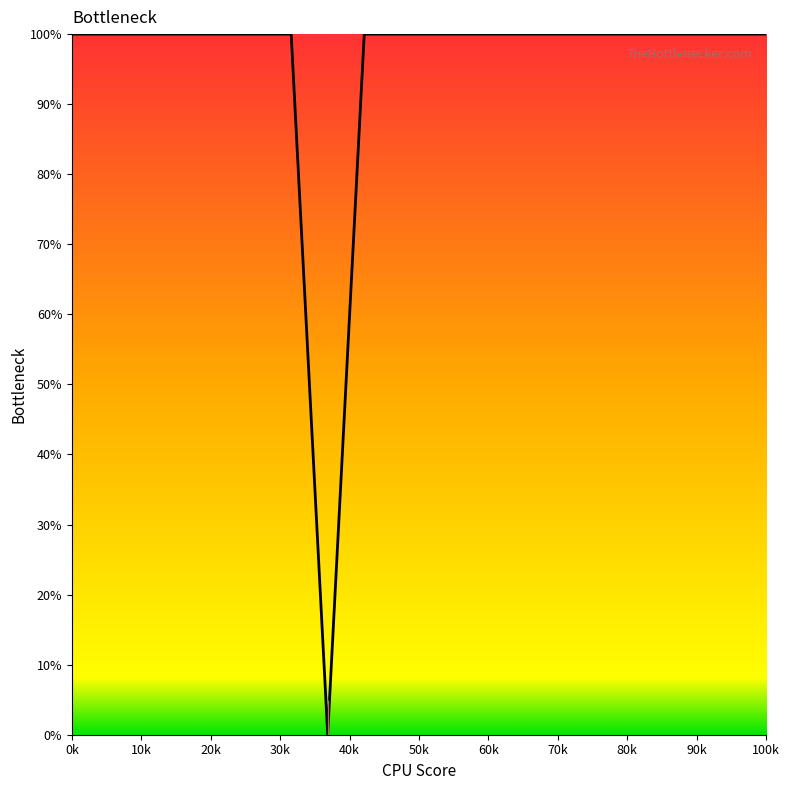

What is the greatest value displayed?

100